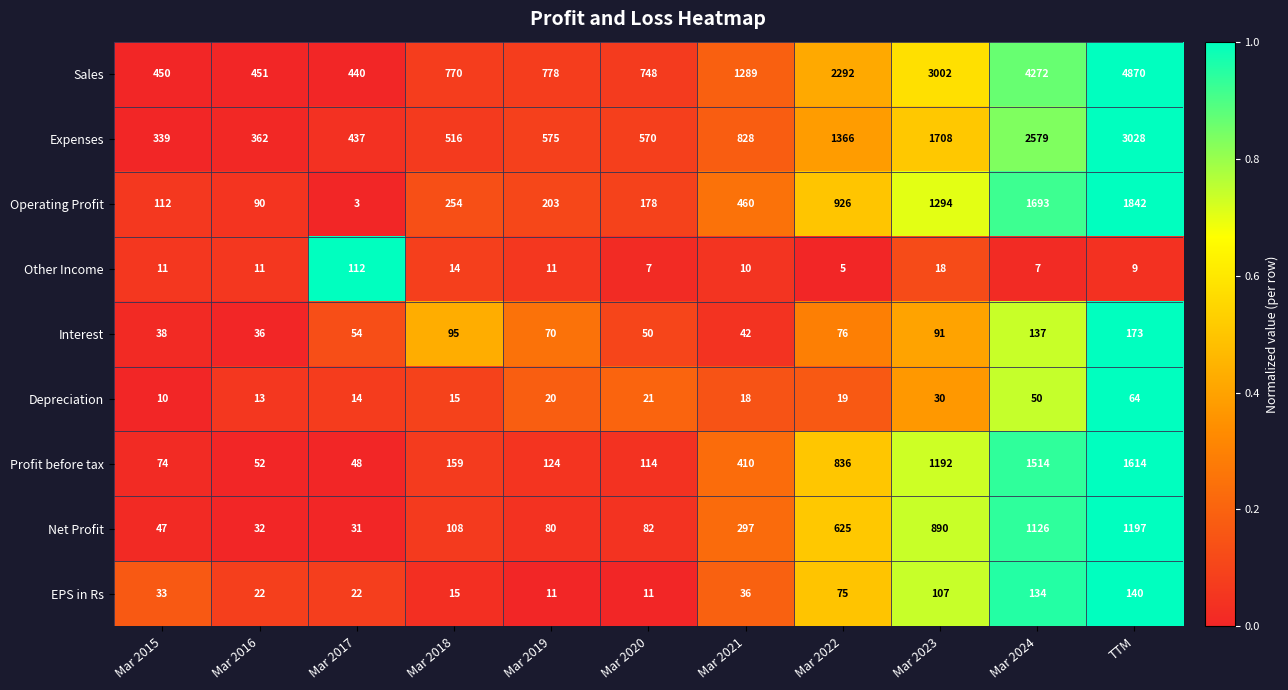

What is the approximate value of Operating Profit at Mar 2021?

460